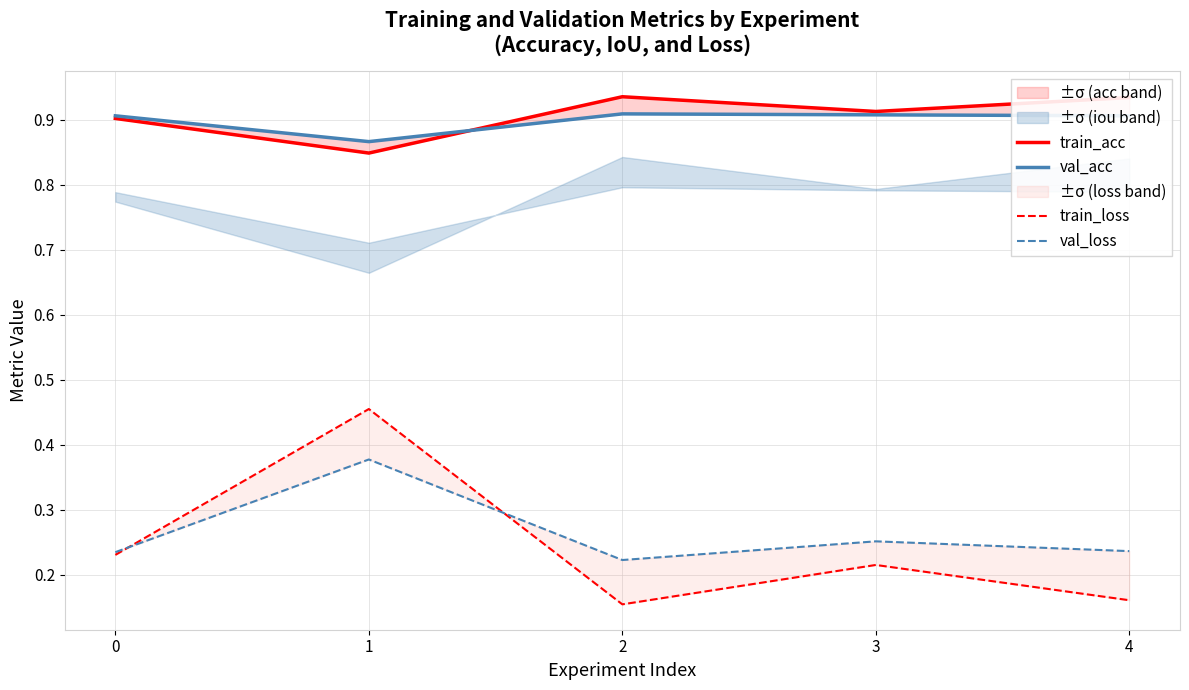

Reading left to right, what are all the values shown in this chart?

train_acc: 0=0.9	1=0.8	2=0.9	3=0.9	4=0.9
val_acc: 0=0.9	1=0.9	2=0.9	3=0.9	4=0.9
train_loss: 0=0.2	1=0.5	2=0.2	3=0.2	4=0.2
val_loss: 0=0.2	1=0.4	2=0.2	3=0.3	4=0.2